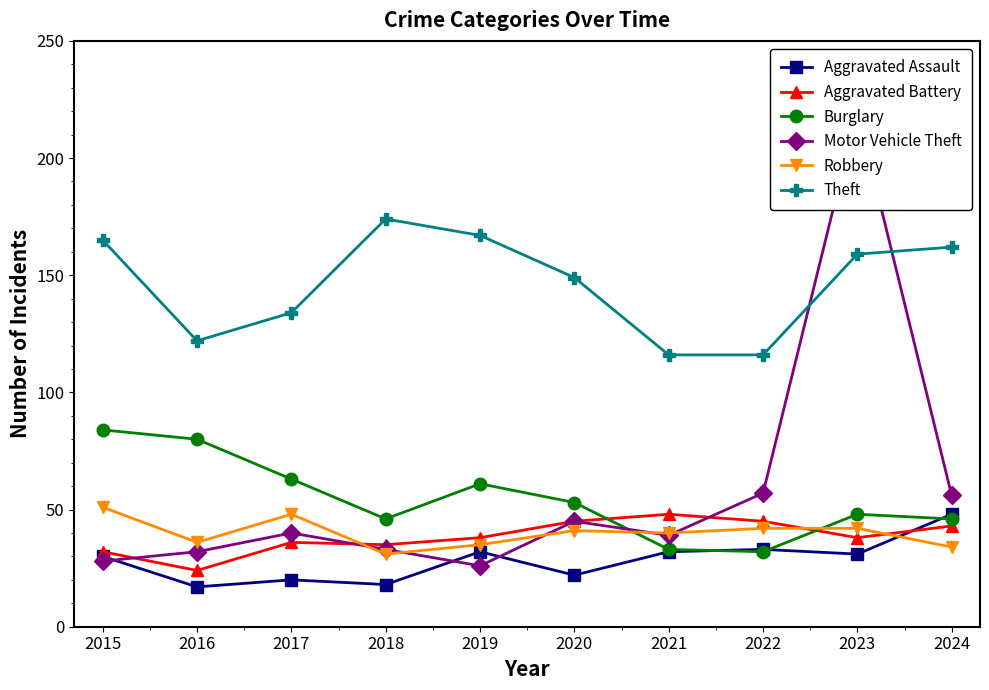

Where do Aggravated Assault and Aggravated Battery first cross each other?

2023 and 2024